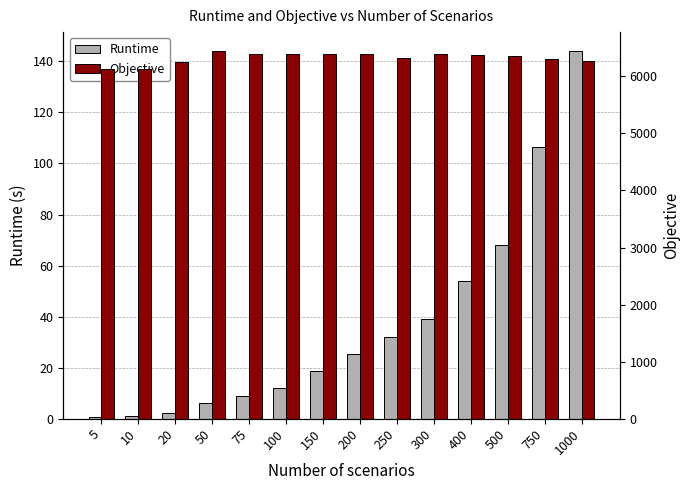

Reading left to right, list all the values displayed in this chart.

Runtime: 5=0.6	10=1.2	20=2.4	50=6.0	75=9.1	100=12.1	150=18.5	200=25.3	250=32.1	300=39.2	400=53.8	500=68.2	750=106.3	1000=144.2
Objective: 5=6126.8	10=6124.5	20=6246.1	50=6451.9	75=6396.3	100=6398.7	150=6384.4	200=6399.7	250=6322.8	300=6386.7	400=6378.6	500=6349.6	750=6299.7	1000=6269.5